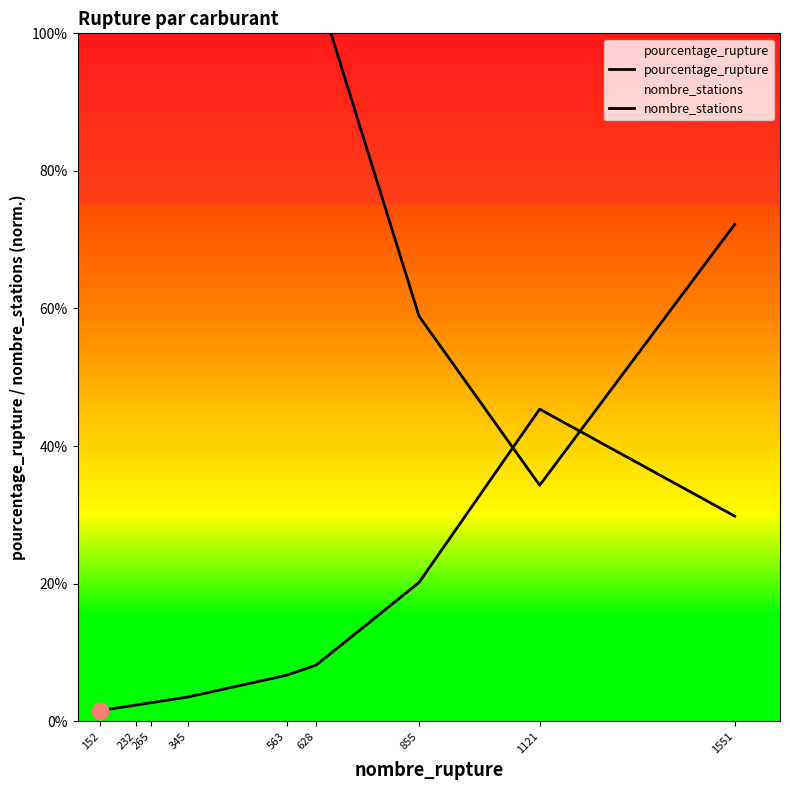

What is the total value across all series at 232?

138.2